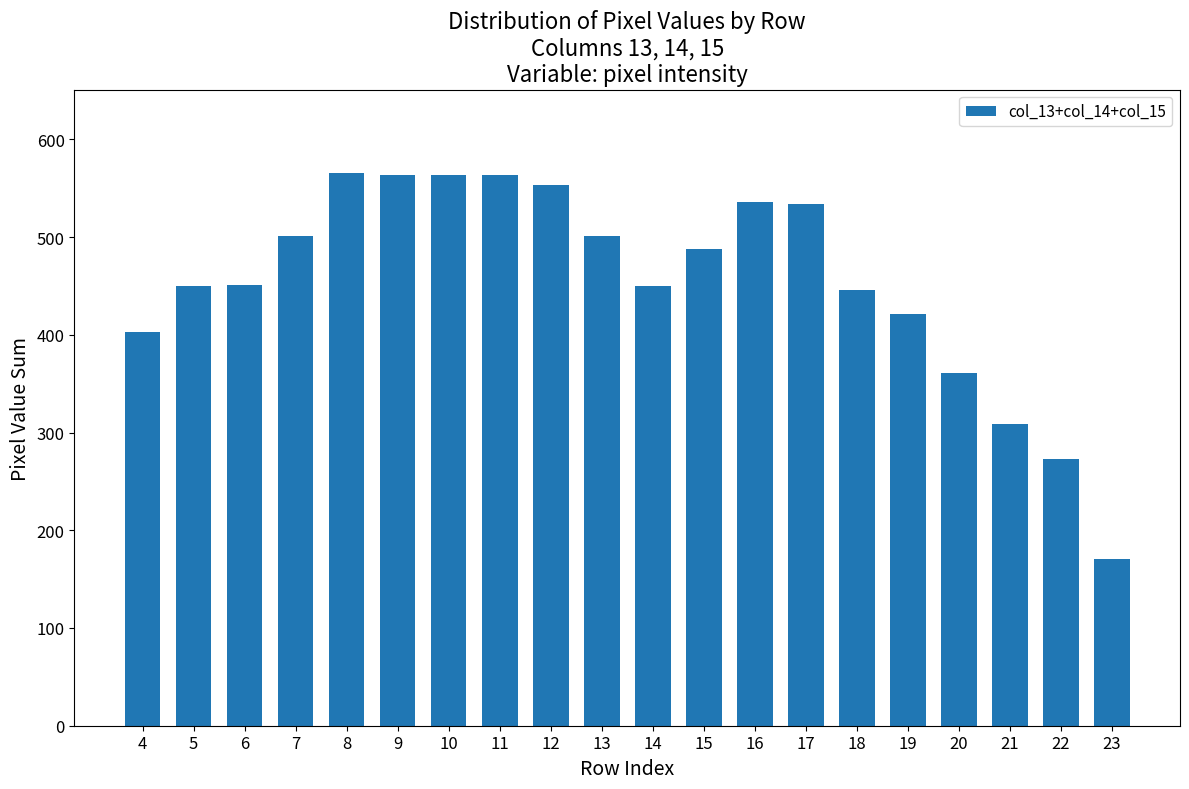

What is the sum of the values at 16 and 20?

897